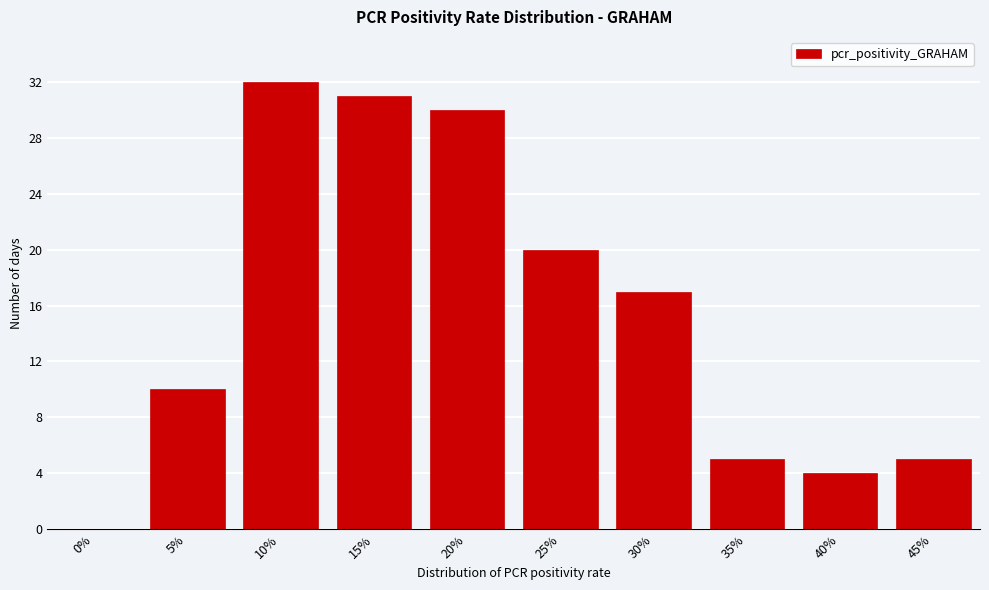

Reading right to left, transcribe all the data shown in this chart.

45%=5	40%=4	35%=5	30%=17	25%=20	20%=30	15%=31	10%=32	5%=10	0%=0